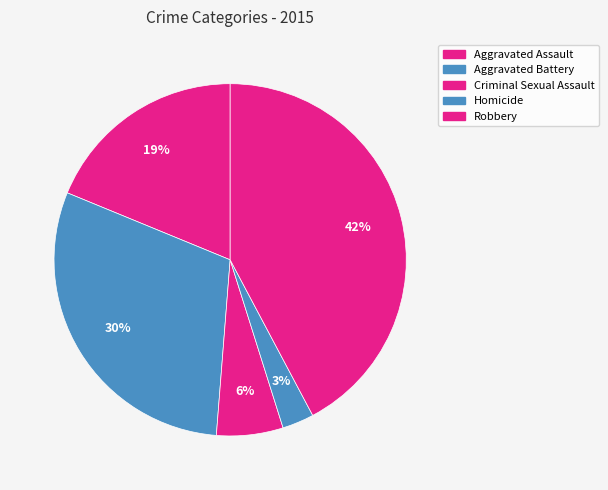

How many segments does this pie chart have?

5